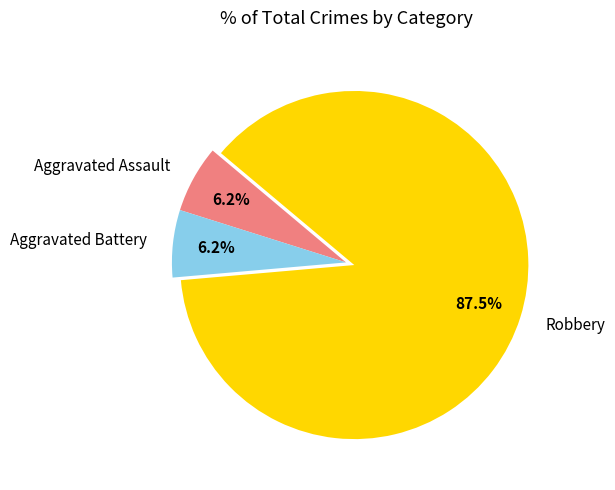

Is there any slice that represents more than half of the pie?

Yes